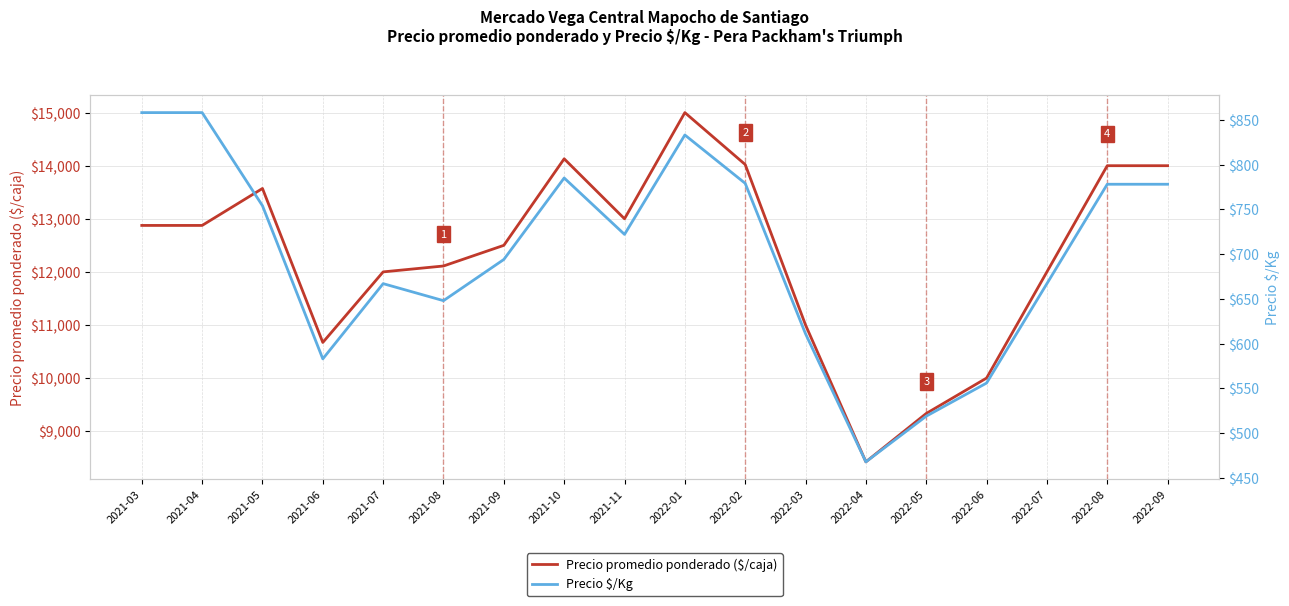

True or false: Precio promedio ponderado ($/caja) has a value of 25035 at 2022-02.

False